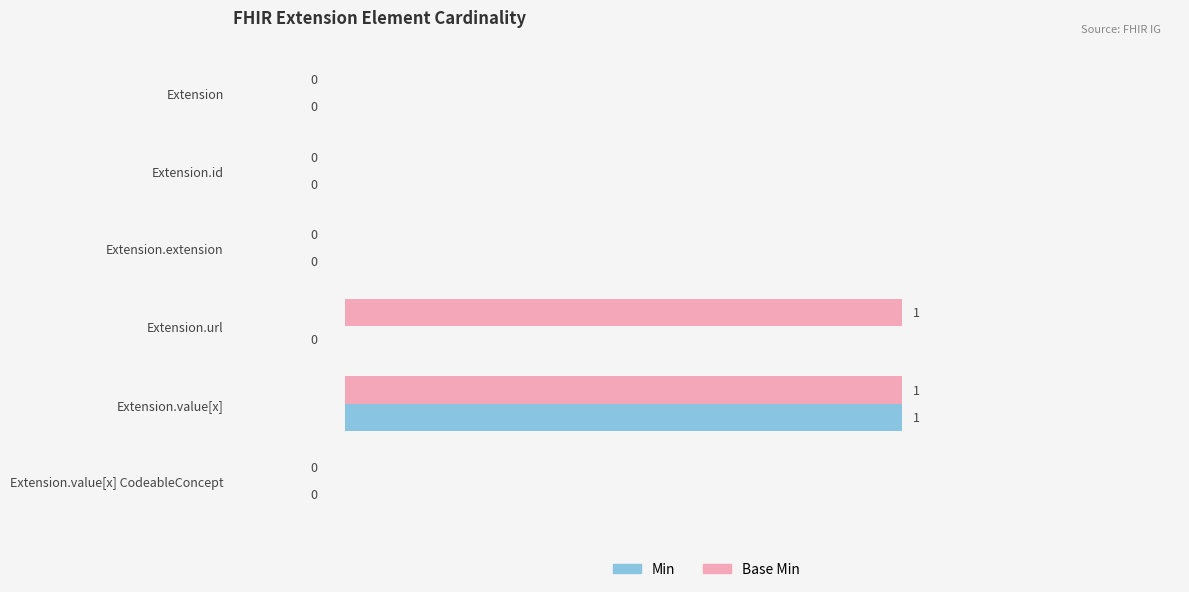

Which series changed the most between Extension.url and Extension.value[x]?

Min